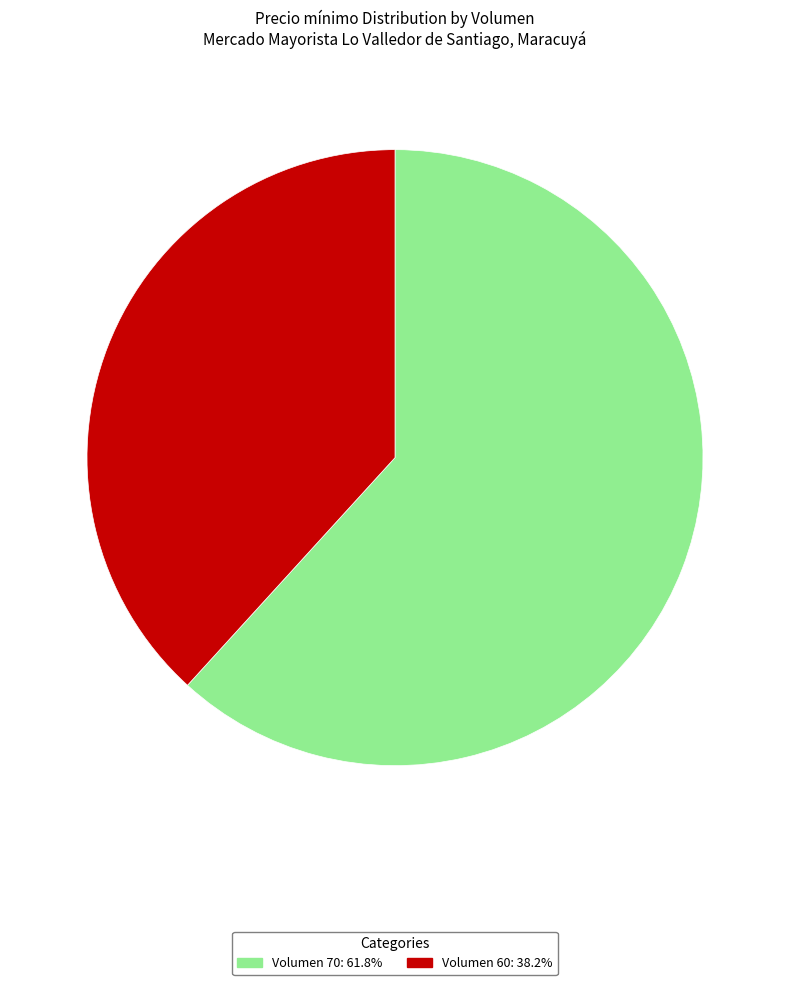

Count the number of slices in the pie.

2